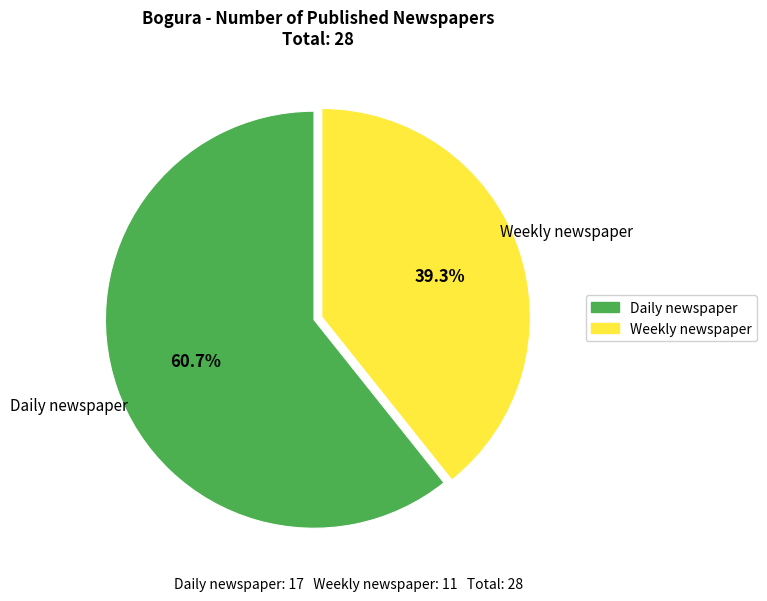

Does Weekly newspaper represent more than half of the total?

No